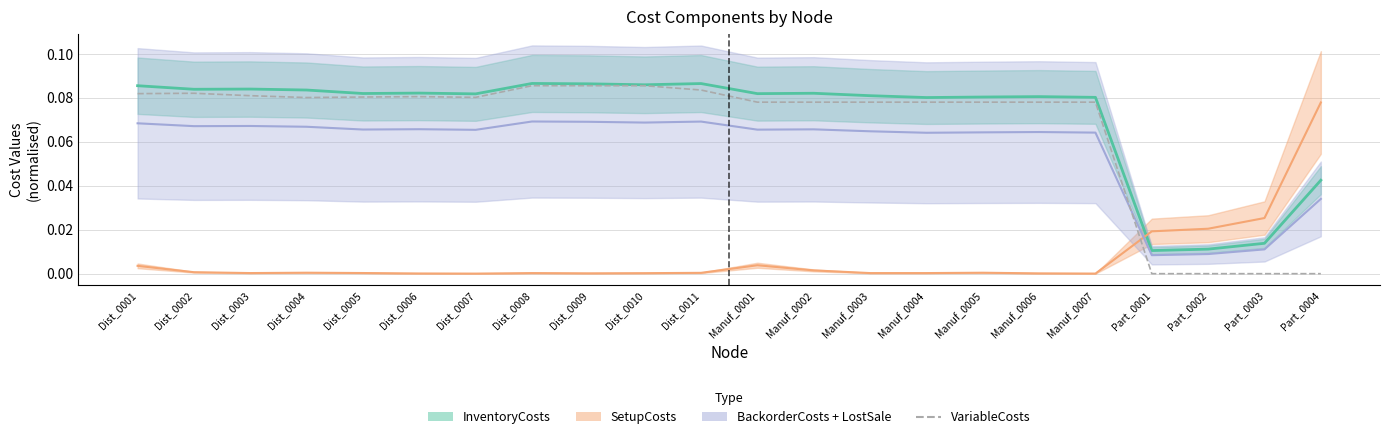

Which label corresponds to the largest value in the chart?

Dist_0008